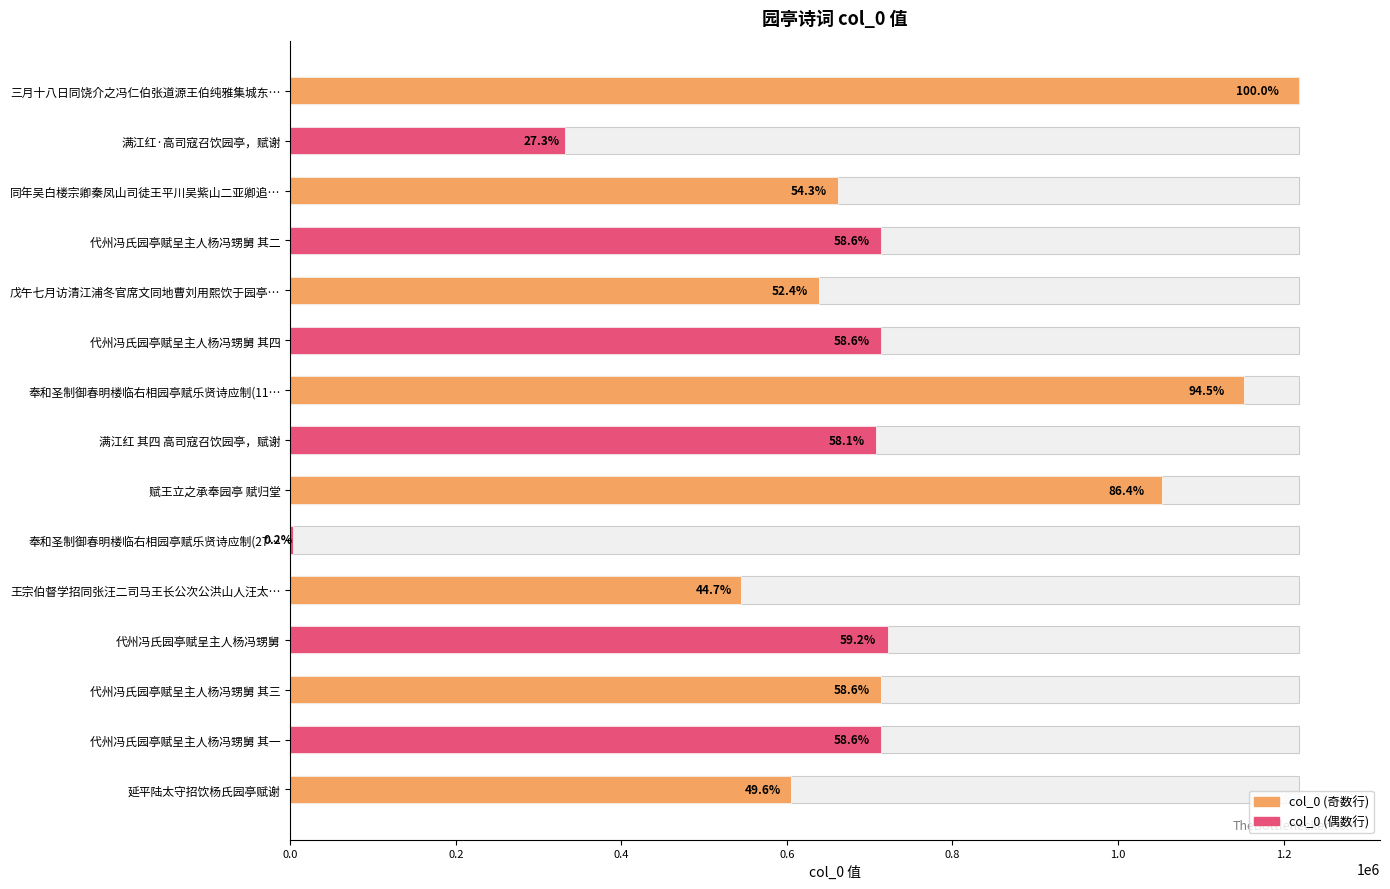

What is the average value?

699743